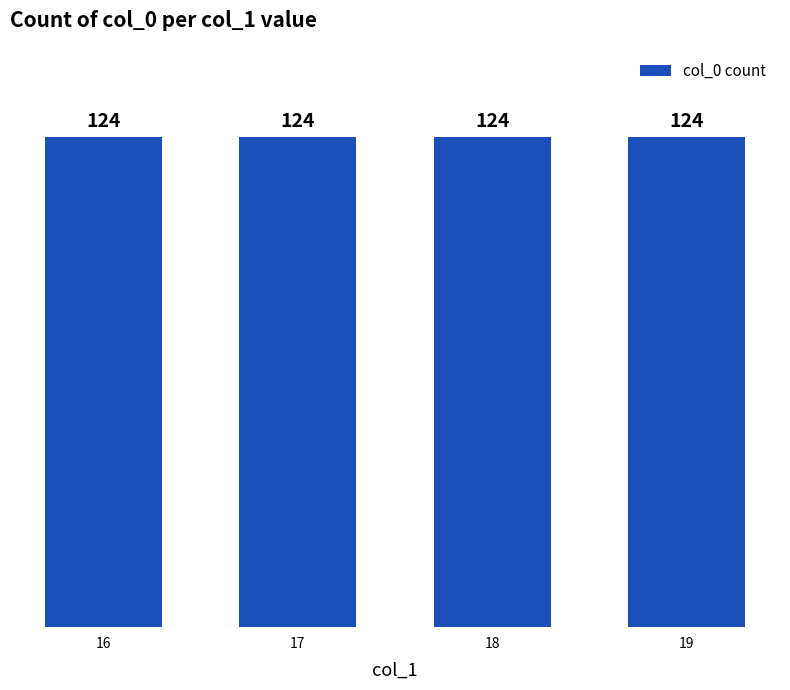

List the labels in order of value, largest first.

19, 18, 17, 16